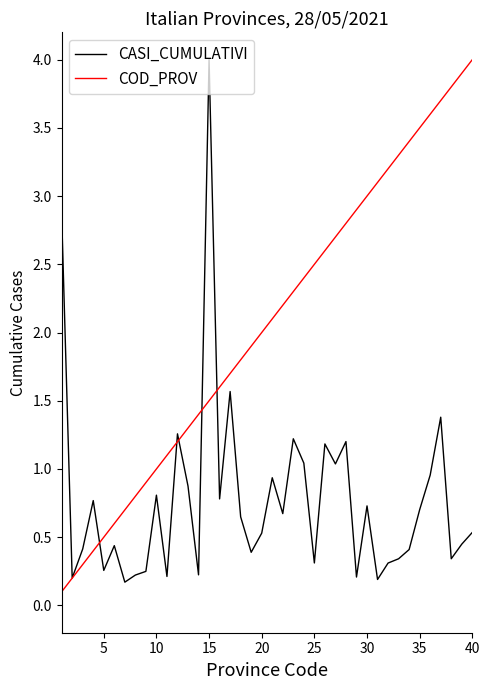

Which series has the largest total across all categories?

COD_PROV